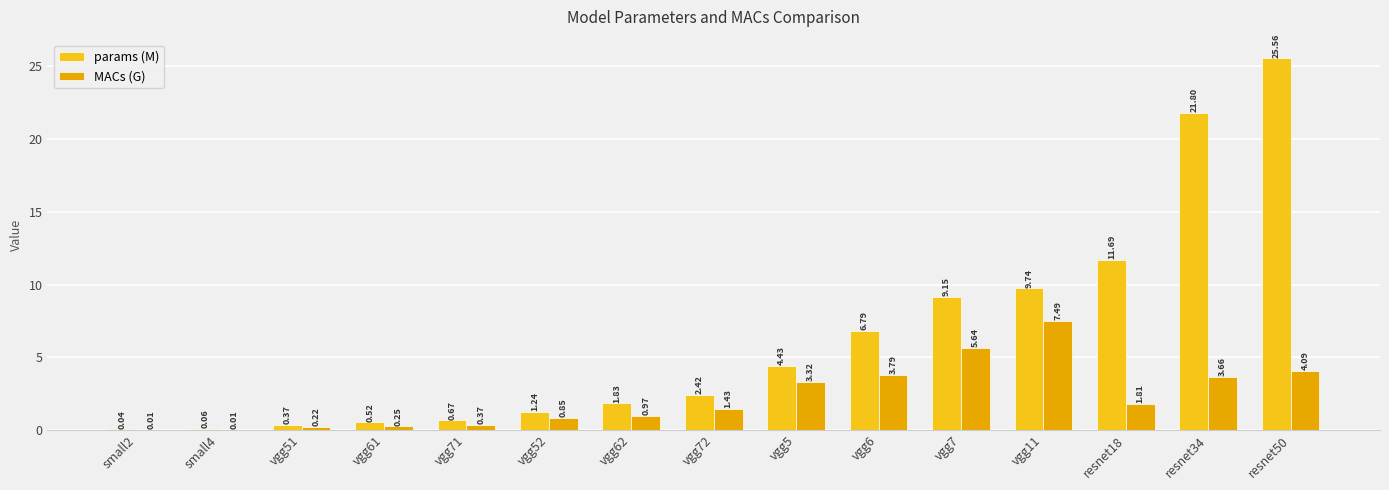

How many values in the params (M) series exceed 2?

8